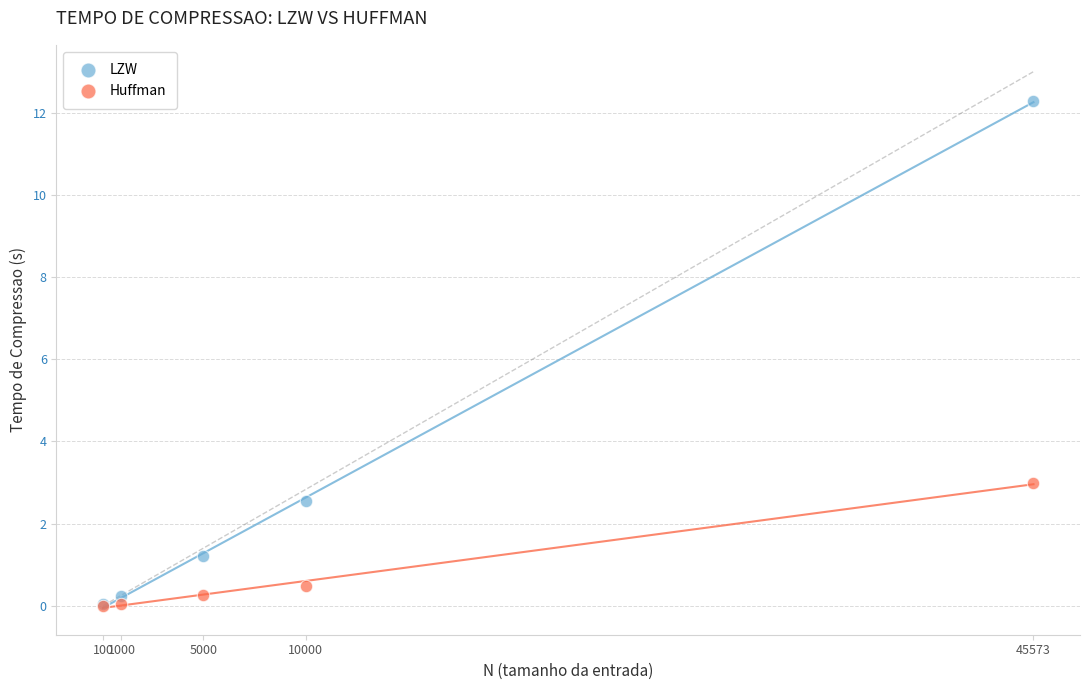

Across all series, what Y value is closest to 6?

3.0